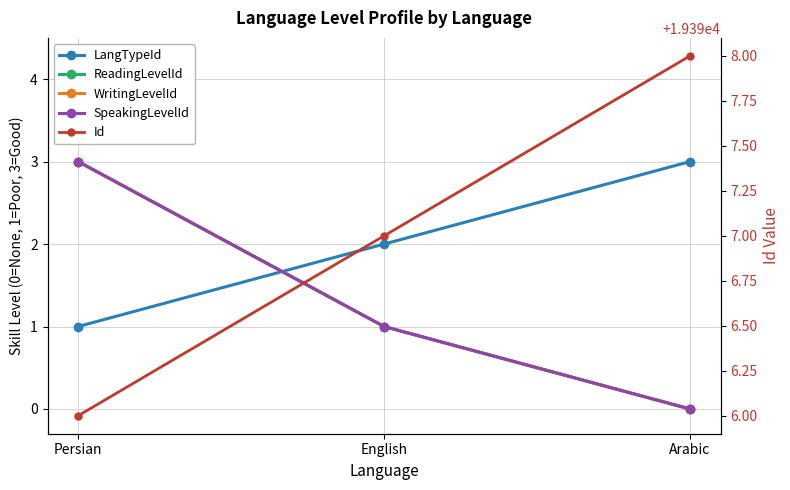

Count the SpeakingLevelId values in the range 0 to 3.

3